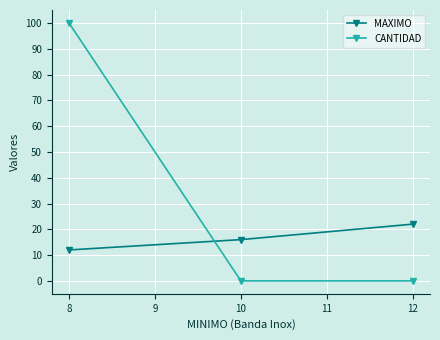

Reading left to right, what are all the values shown in this chart?

MAXIMO: 12	16	22
CANTIDAD: 100	0	0